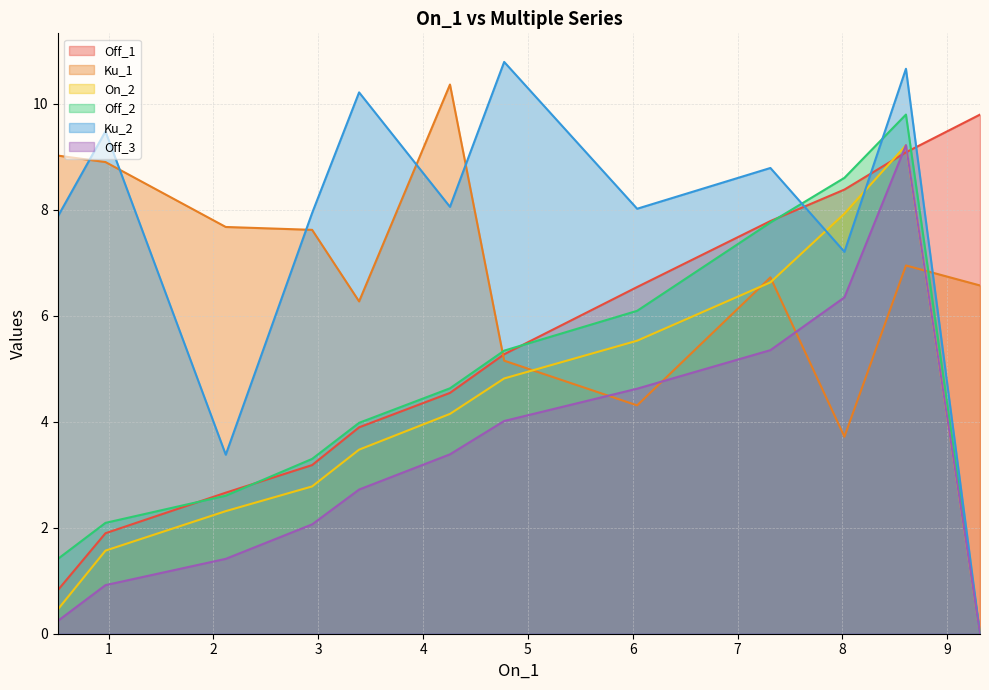

Between 6.042 and 8.6065, which is larger?

8.6065